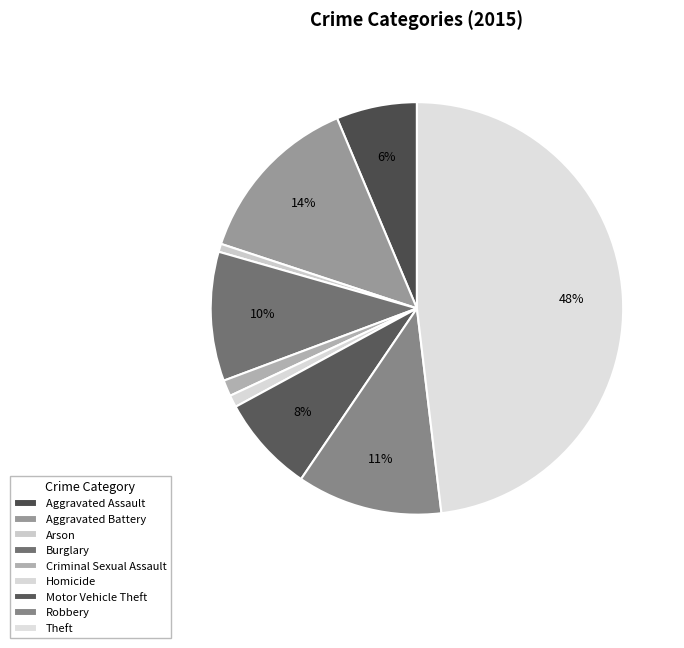

Count the number of slices in the pie.

9